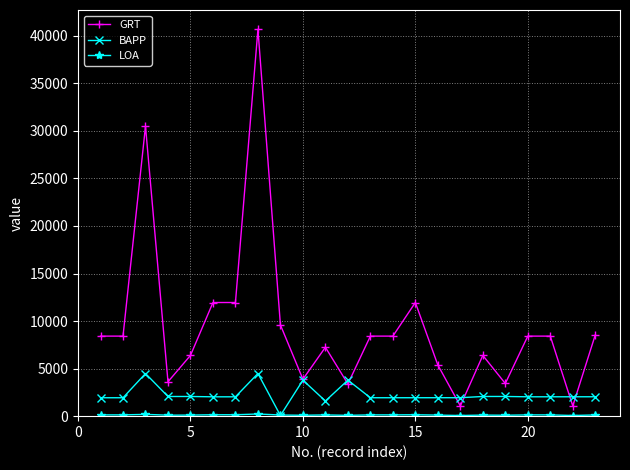

What is the greatest value displayed?

40682